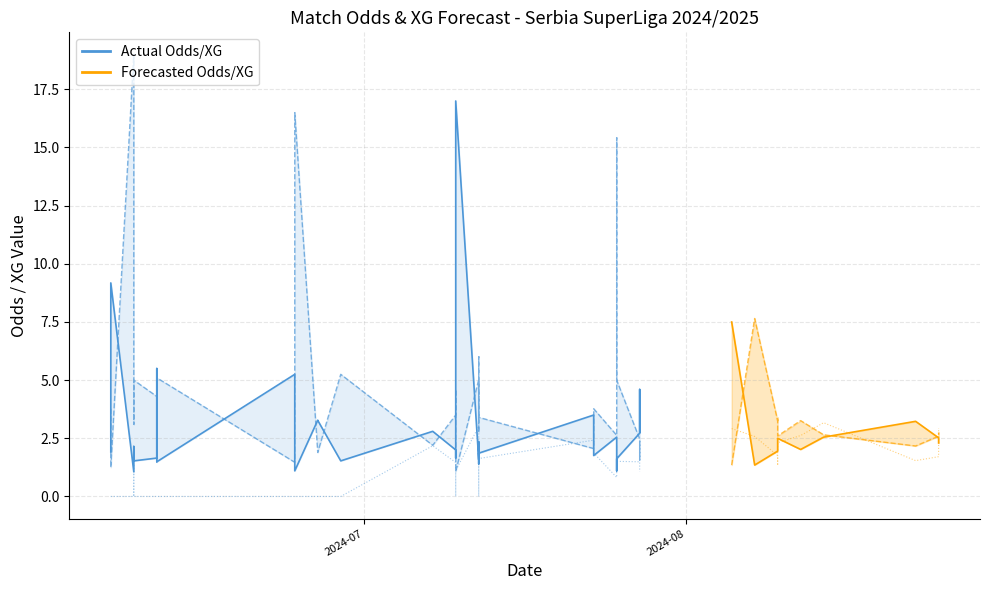

True or false: Odd_H_FT has more than 0 interior local peaks.

True